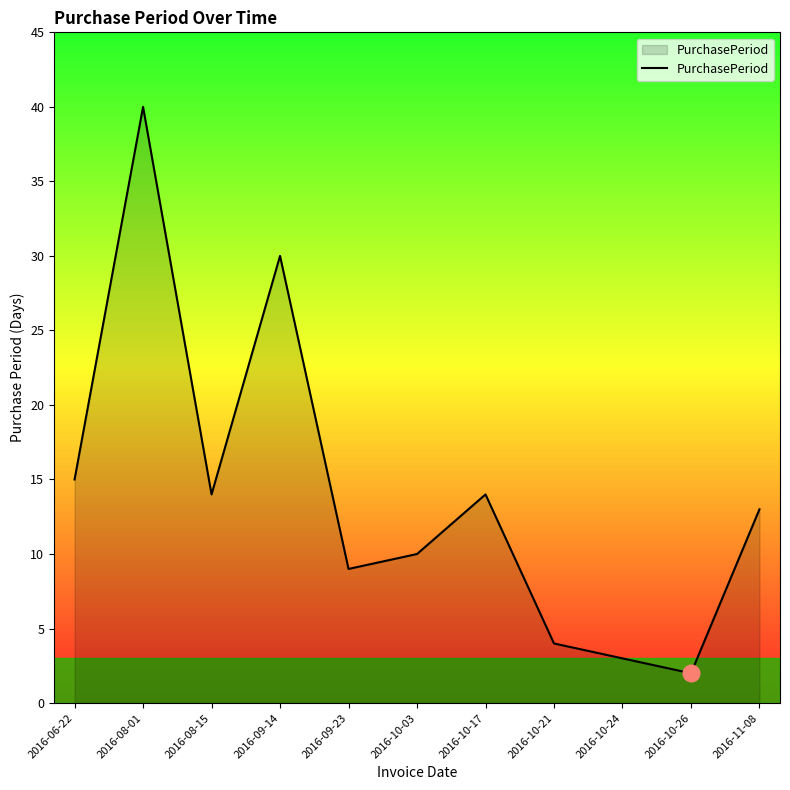

What is the smallest value displayed?

2